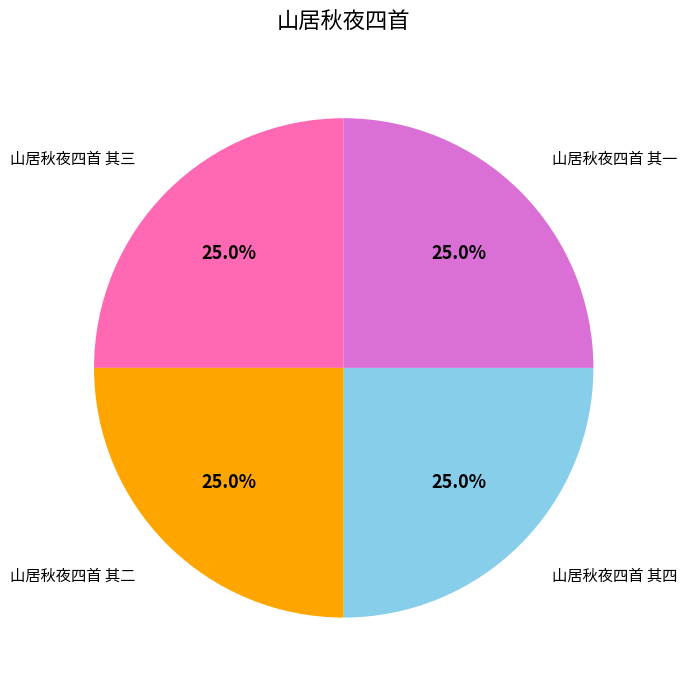

To the nearest percent, what is the average slice percentage?

25%